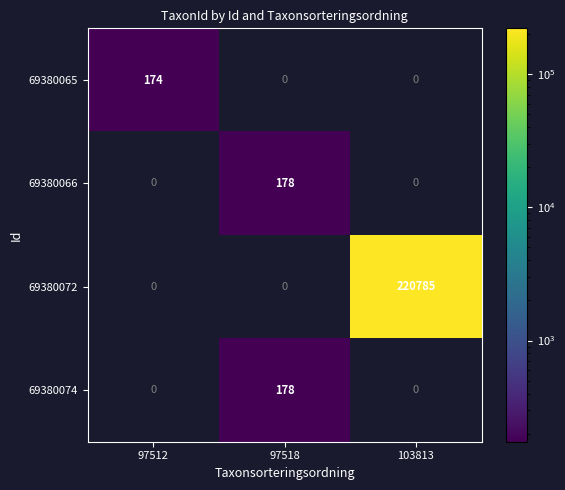

The 69380072 series shows 220785 at 103813. True or false?

True